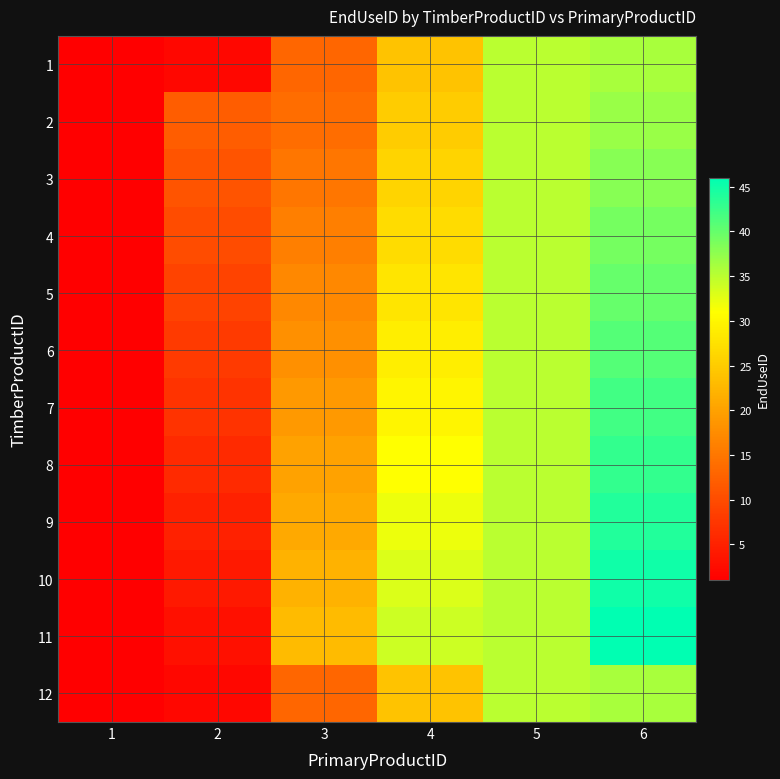

Between 2 and 6, which is larger?

6